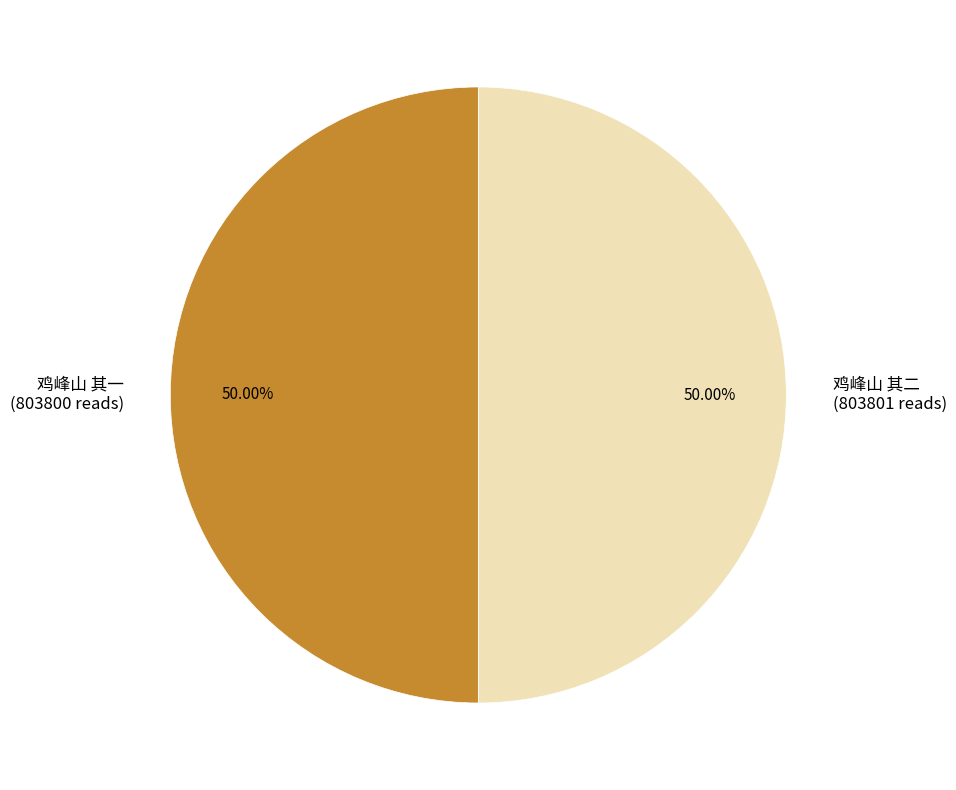

Is the sum of 鸡峰山 其一 (803800 reads) and 鸡峰山 其二 (803801 reads) greater than half?

Yes